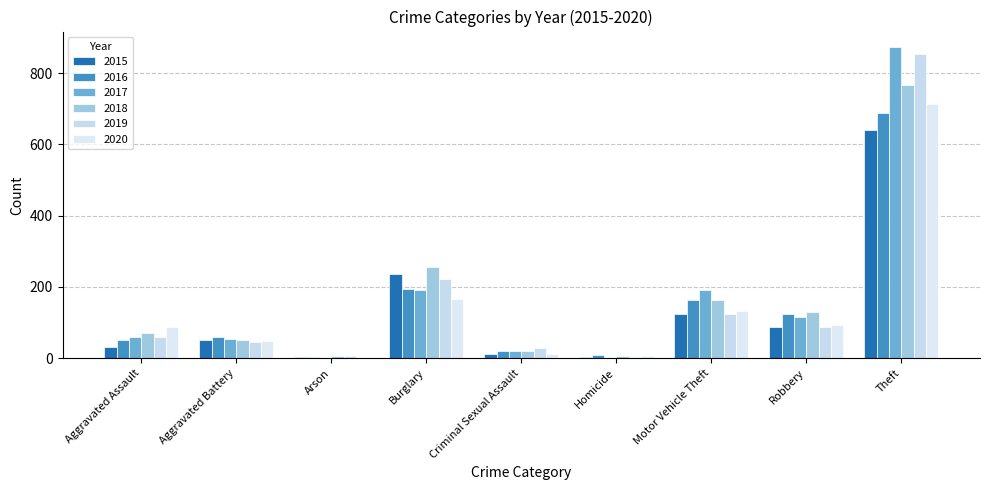

Rank the series at Criminal Sexual Assault from highest to lowest value.

2019, 2016, 2017, 2018, 2015, 2020